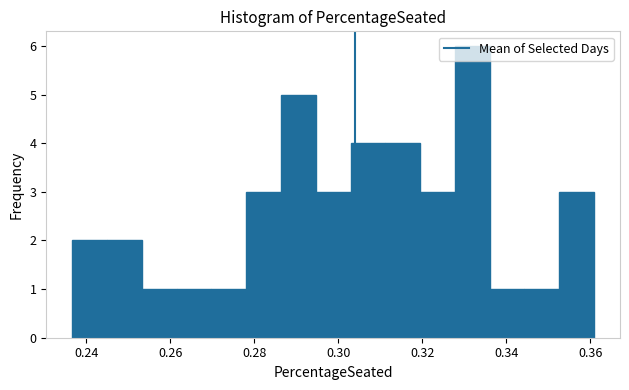

How tall is the bar that spans 0.270 to 0.278 on the x-axis? Neither the bar edges nor the heights are printed on the chart, so give them approximately, as read against the axes.

1